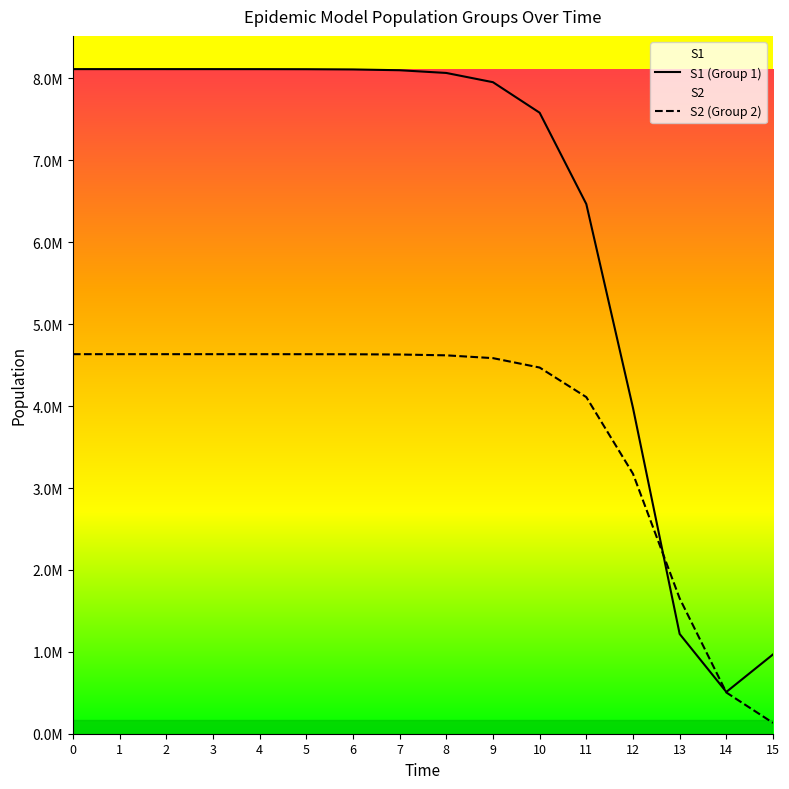

Is it true that S1 (Group 1) equals 3058371.8 at 4?

False